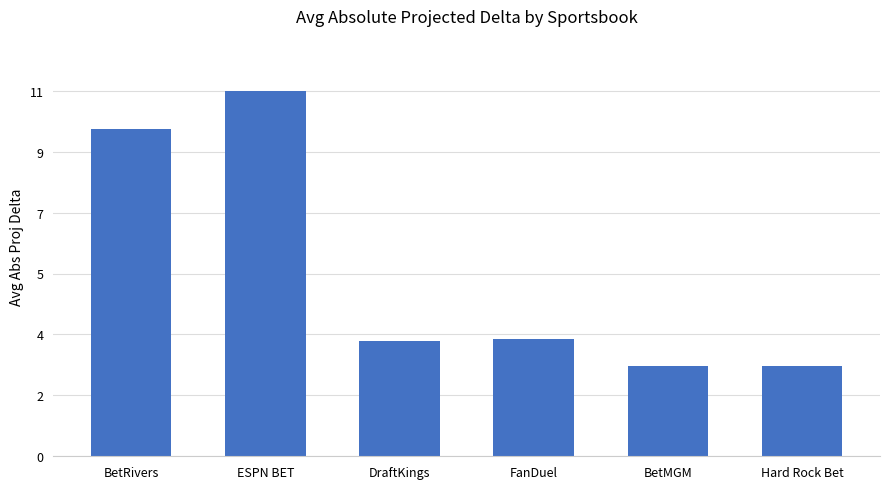

At which label does the data first exceed 3?

BetRivers